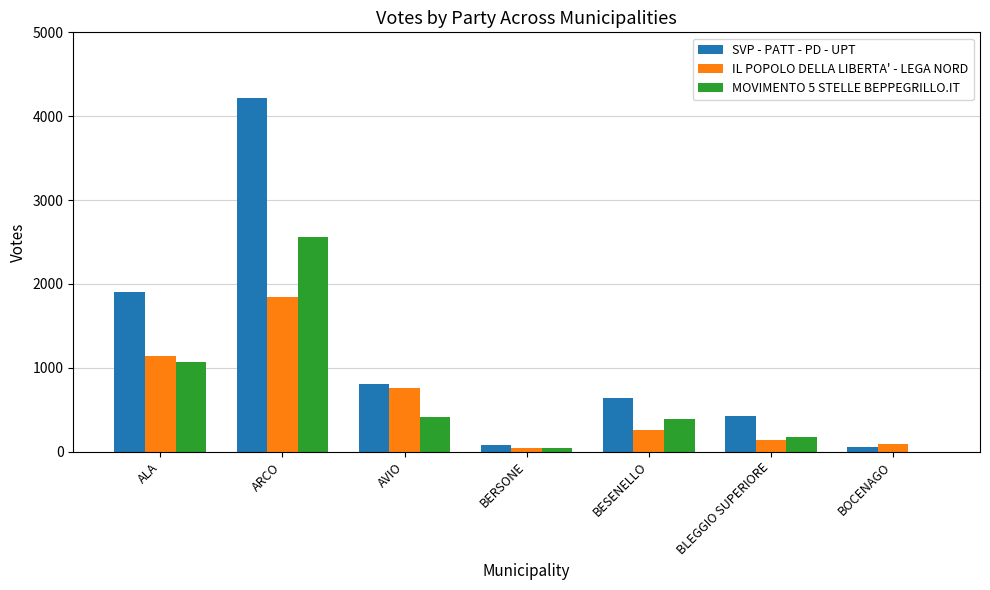

How many categories are shown in the chart?

7